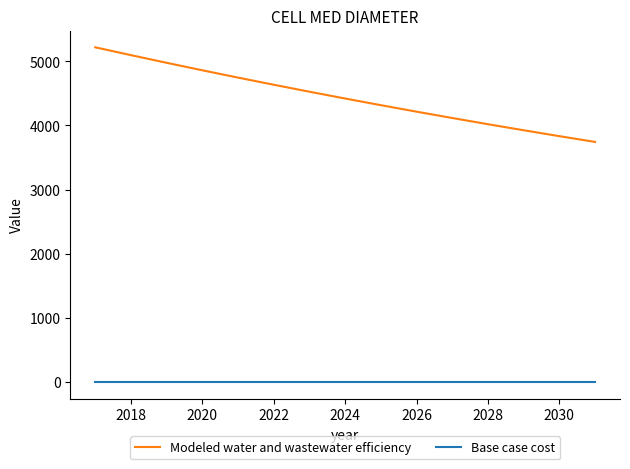

True or false: Modeled water and wastewater efficiency has more than 2 points higher than both neighbors.

False